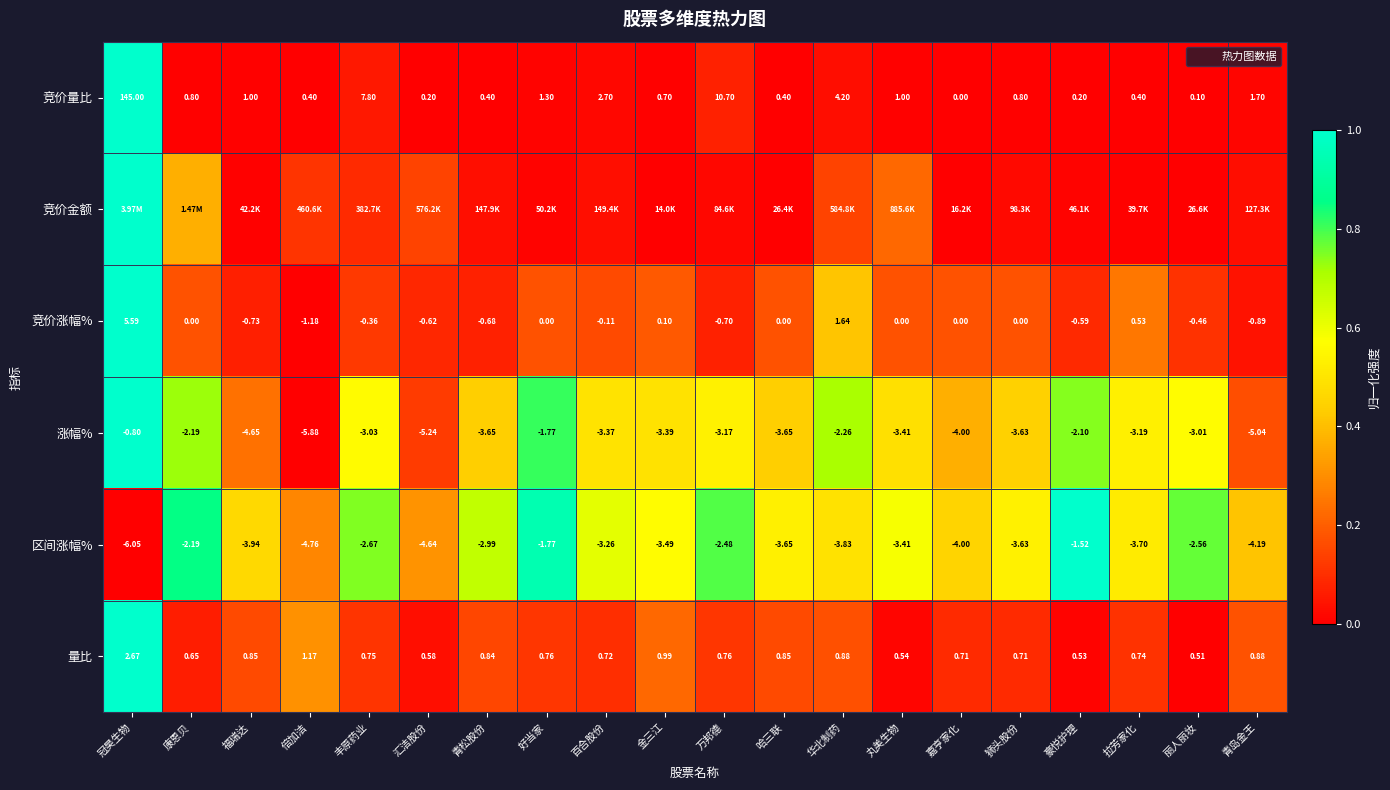

How many categories are shown in the chart?

20